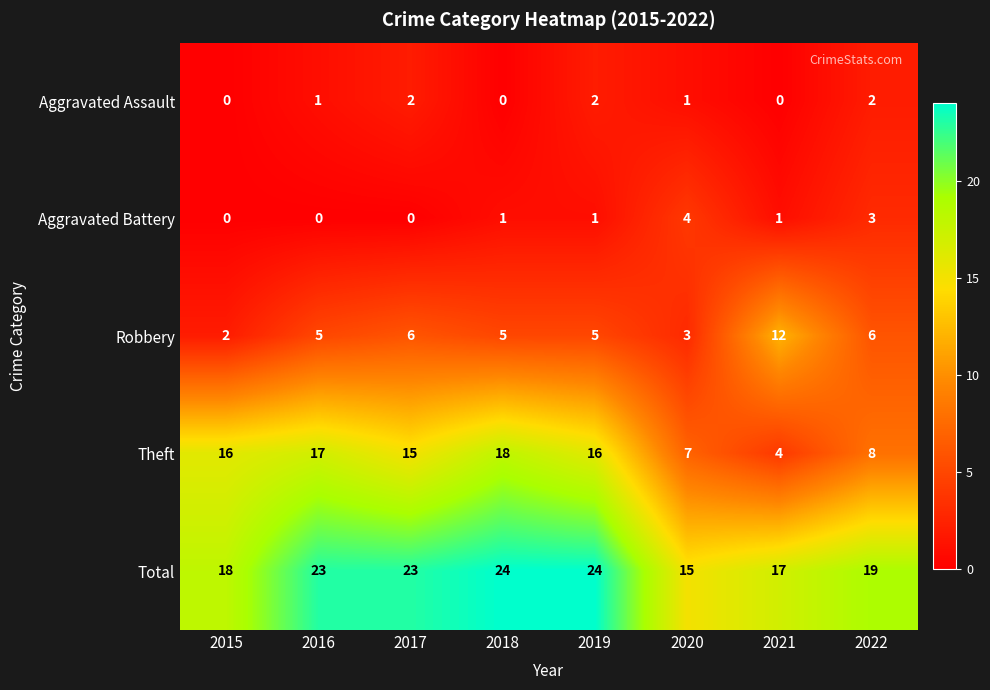

What is the difference between the second highest and minimum values in the Aggravated Battery series?

3